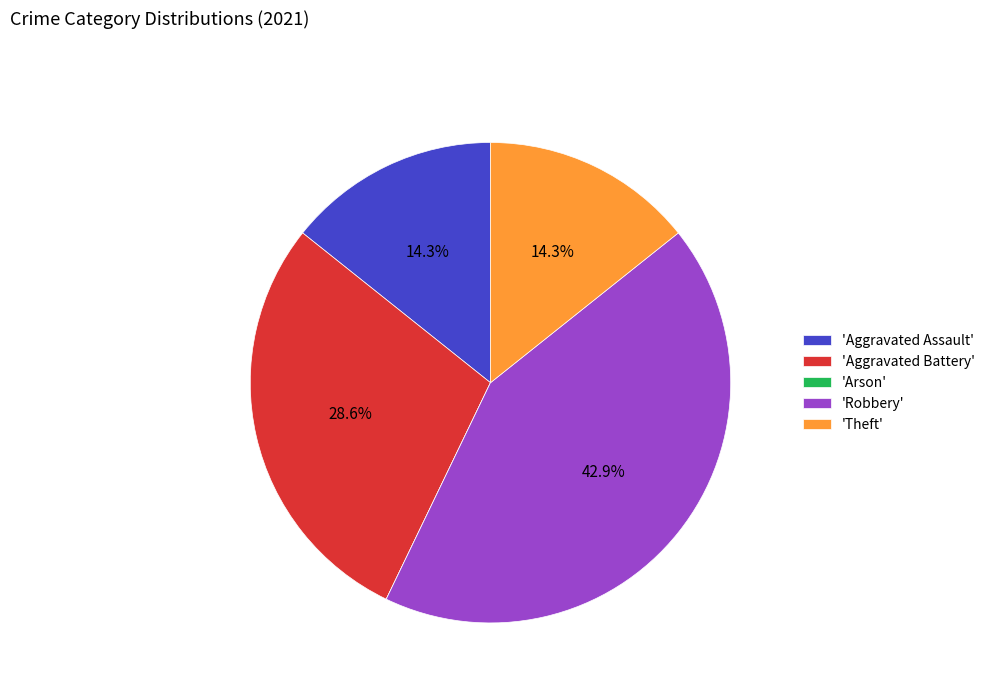

Is there any slice that represents more than half of the pie?

No